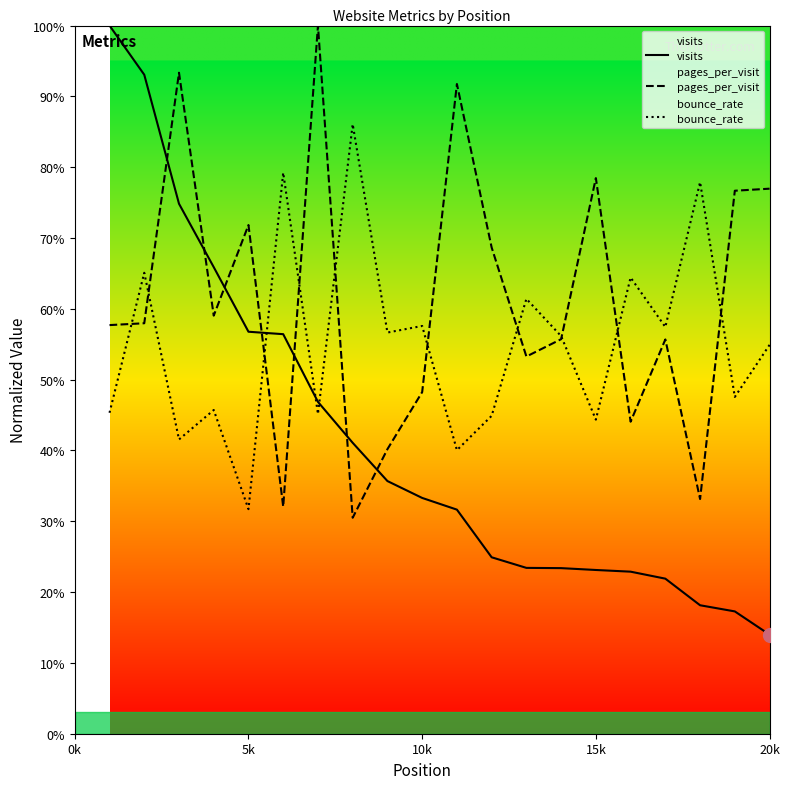

What is the difference between the maximum and minimum values in the visits series?

0.9